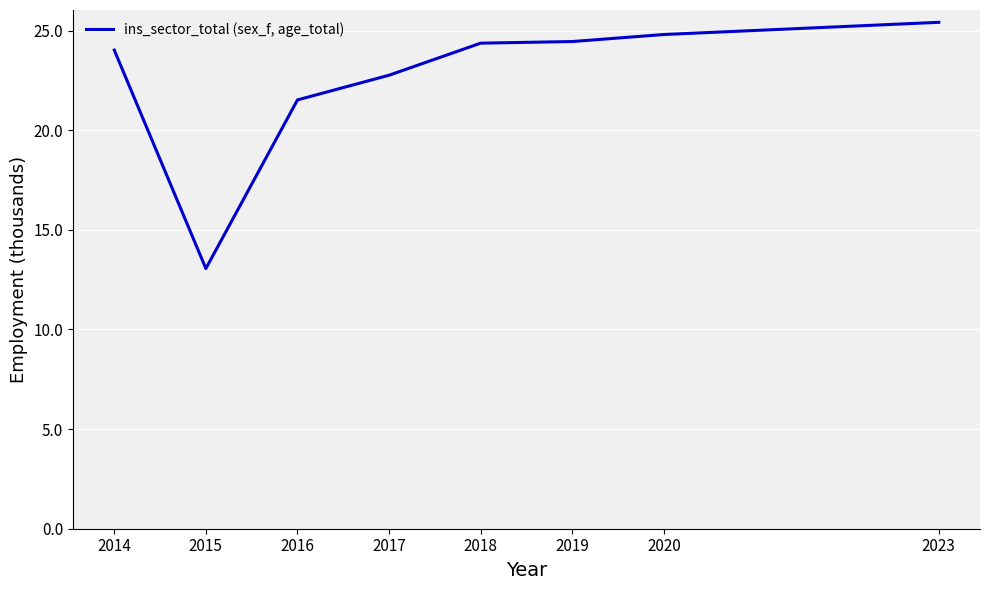

Which category has the lowest value across all series?

2015